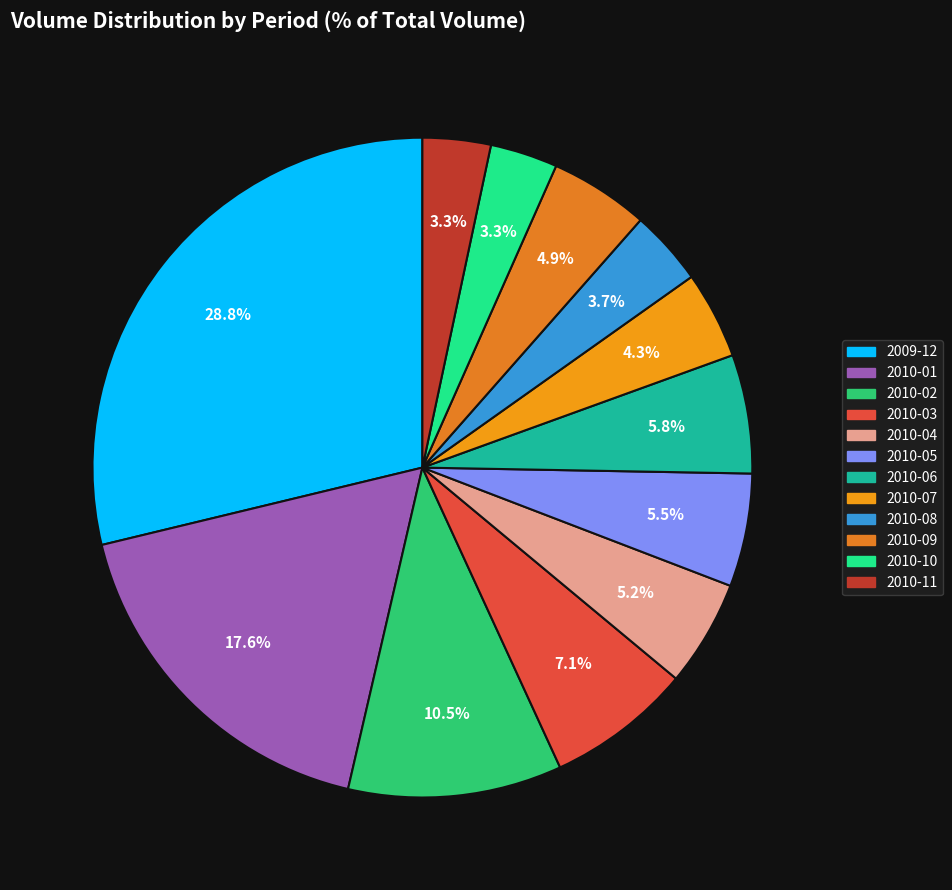

What is the change in value from 2010-07 to 2010-08?

-341607